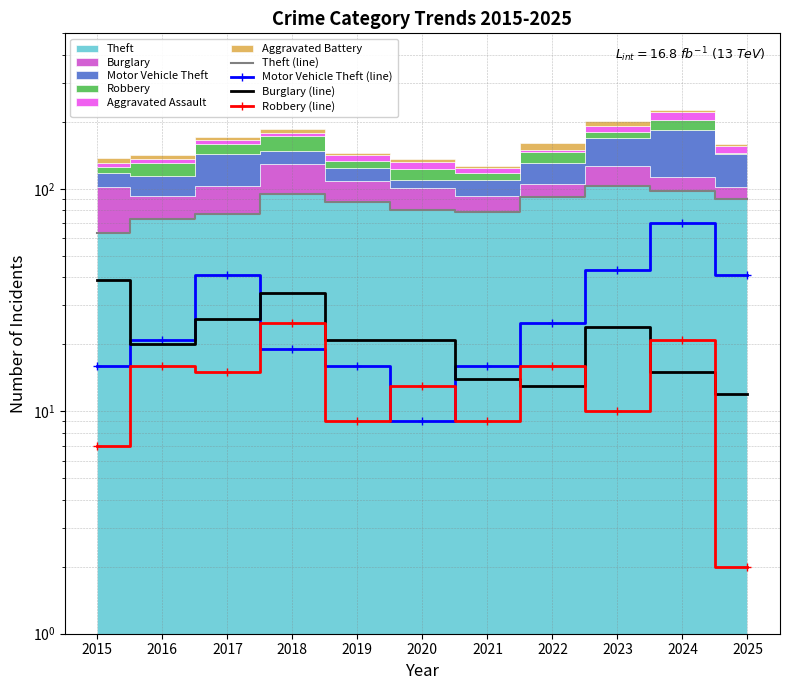

What is the approximate value of Robbery (line) at 2016?

16